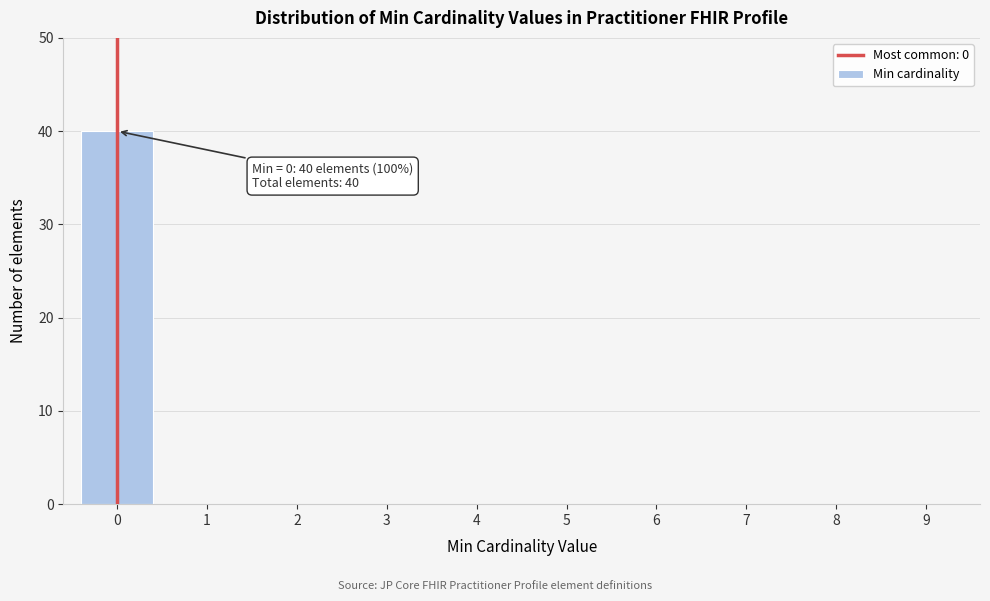

Reading right to left, list all the values displayed in this chart.

9=0	8=0	7=0	6=0	5=0	4=0	3=0	2=0	1=0	0=40